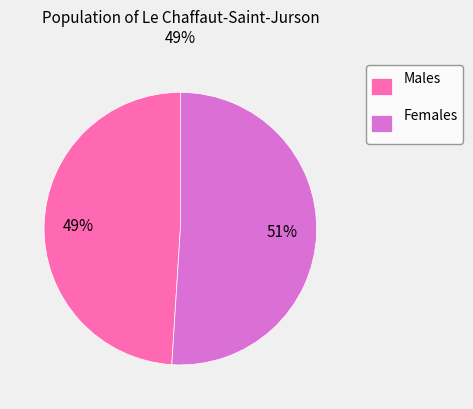

Rank the categories by value from lowest to highest.

Males, Females